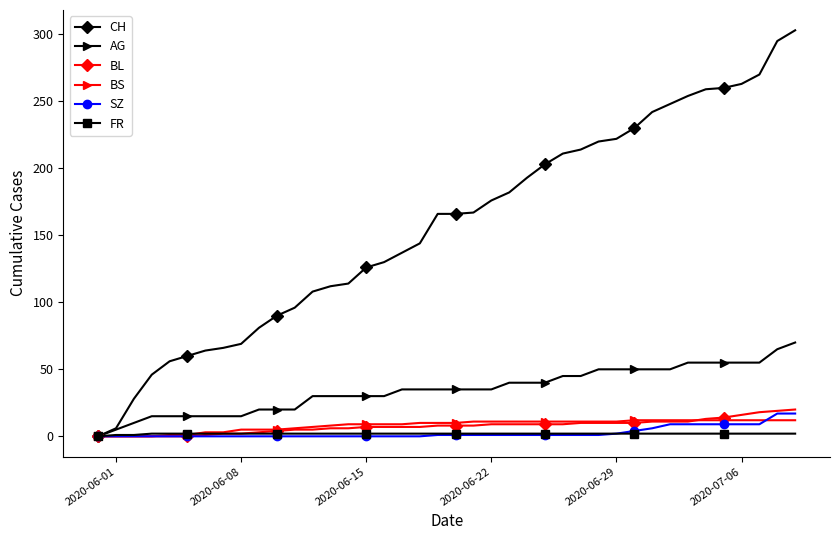

At how many categories does at least one series exceed 235?

9